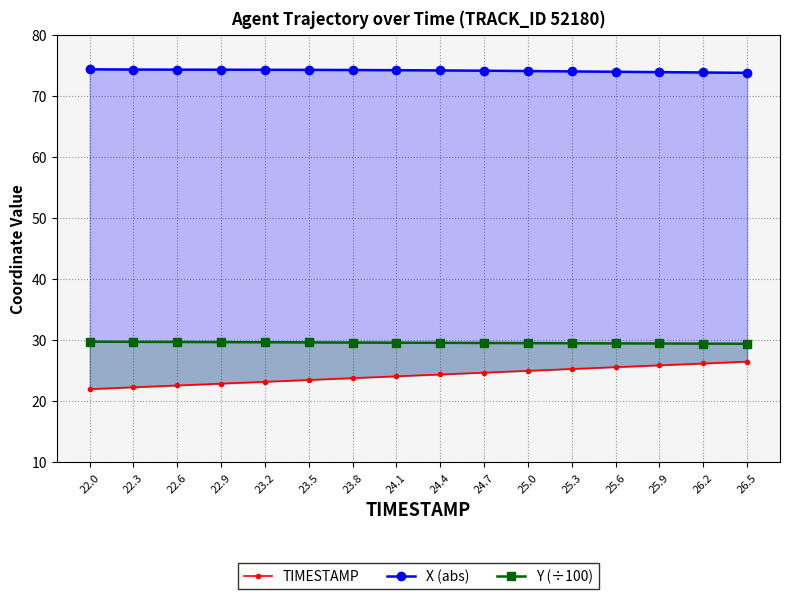

What is the difference between the second highest and minimum values in the X (abs) series?

0.5